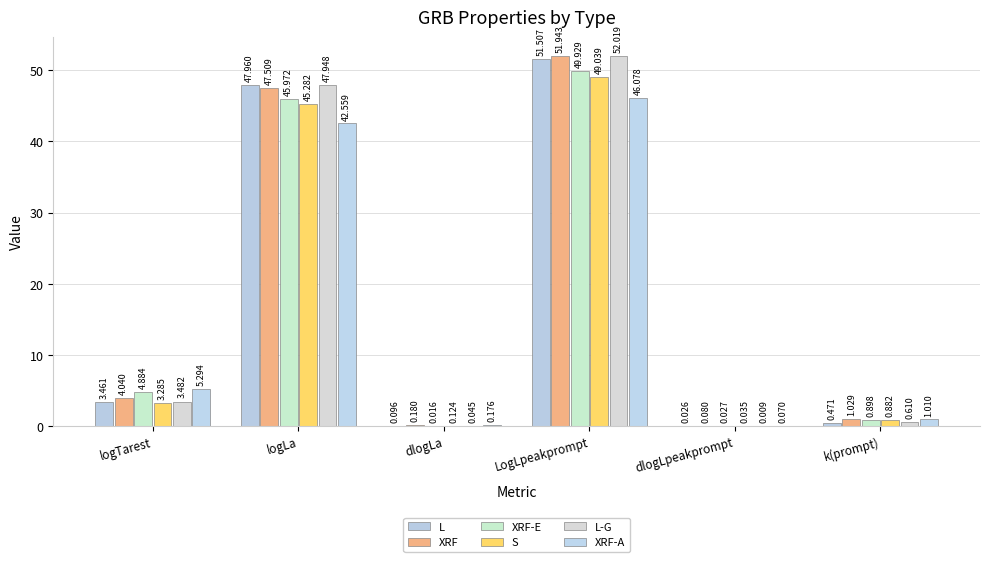

Are the bars horizontal?

No